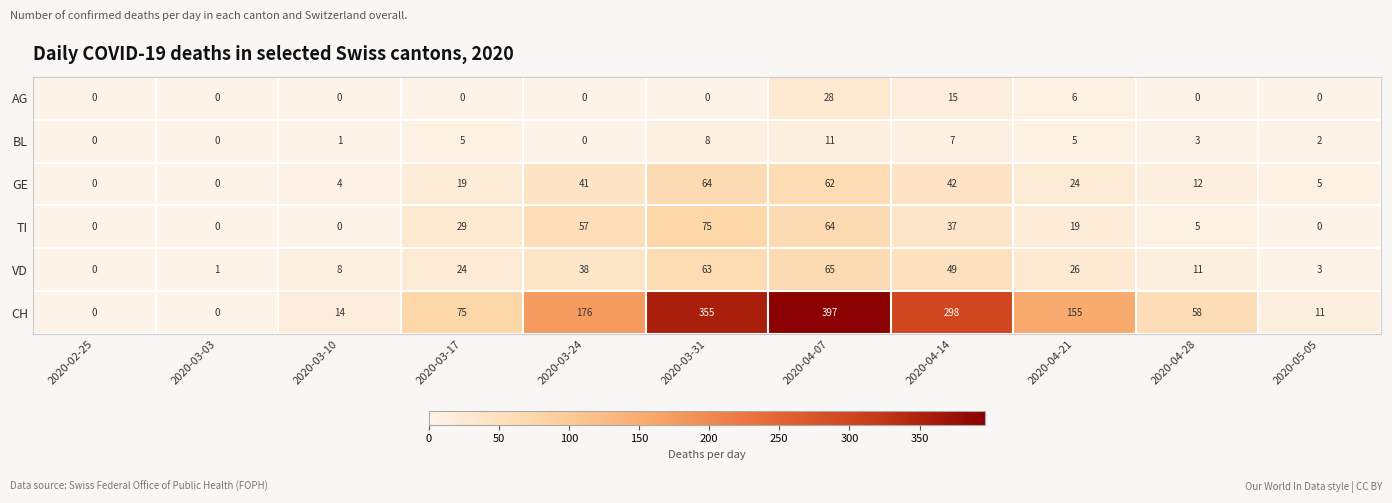

Where does the TI series first go above 19?

2020-03-17